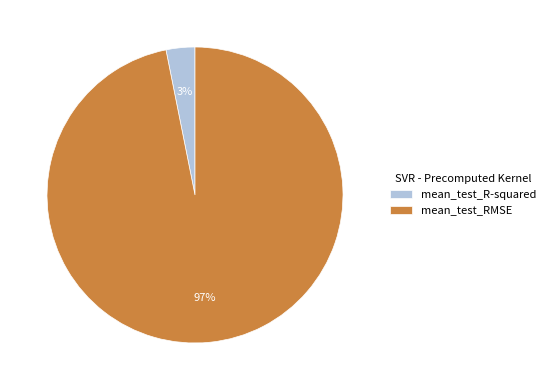

How many segments does this pie chart have?

2